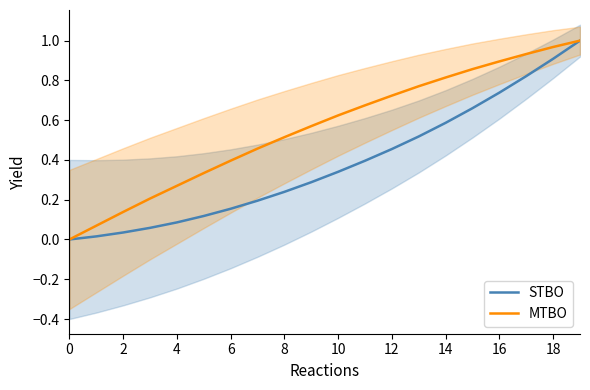

List the series in order of their peak value, highest first.

STBO, MTBO